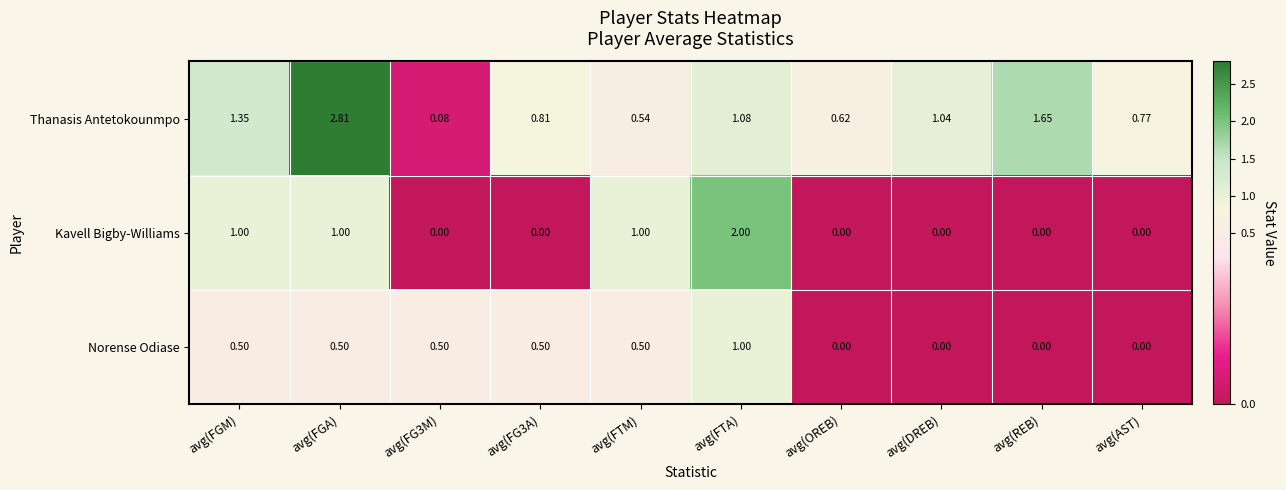

Rank the series by their maximum value, from highest to lowest.

Thanasis Antetokounmpo, Kavell Bigby-Williams, Norense Odiase